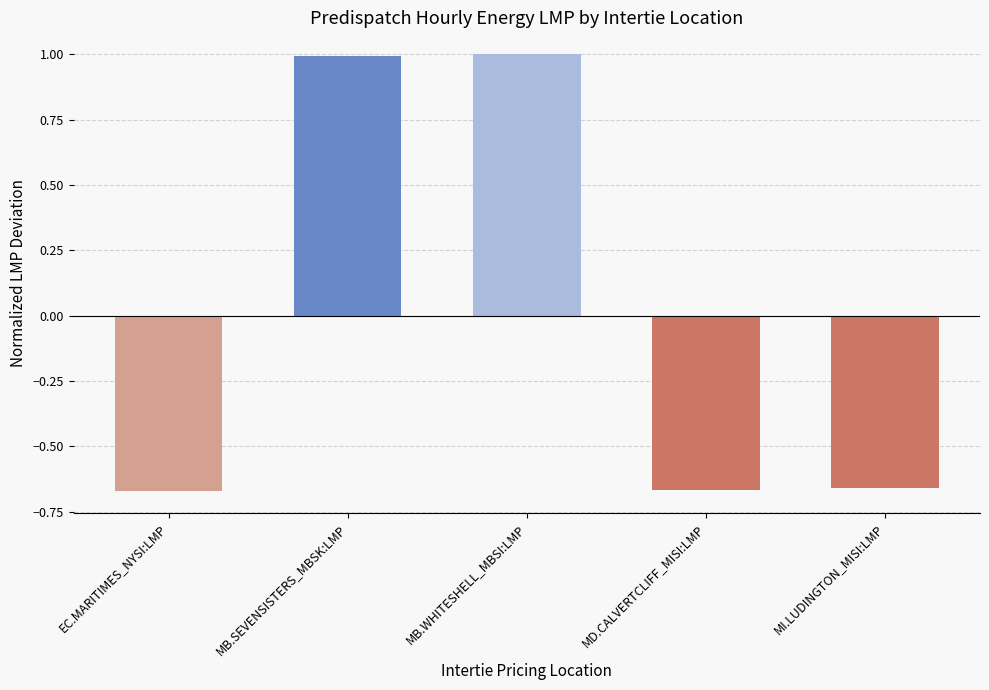

What is the greatest value displayed?

1.0